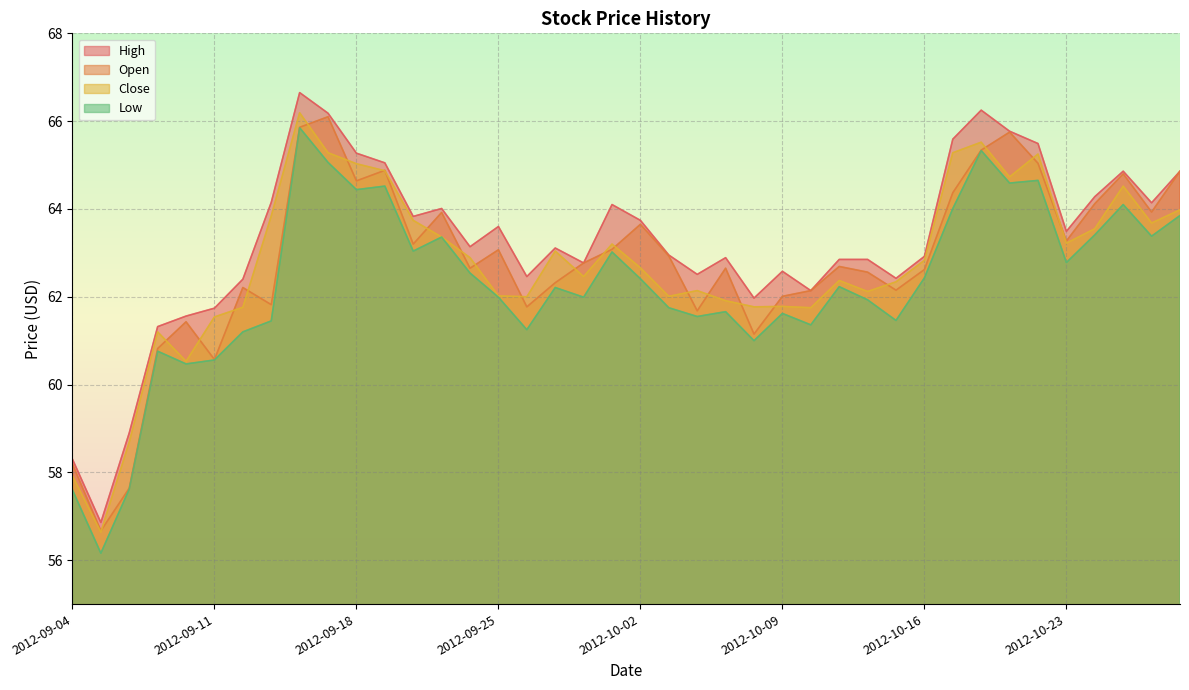

Which series has the largest total across all categories?

High